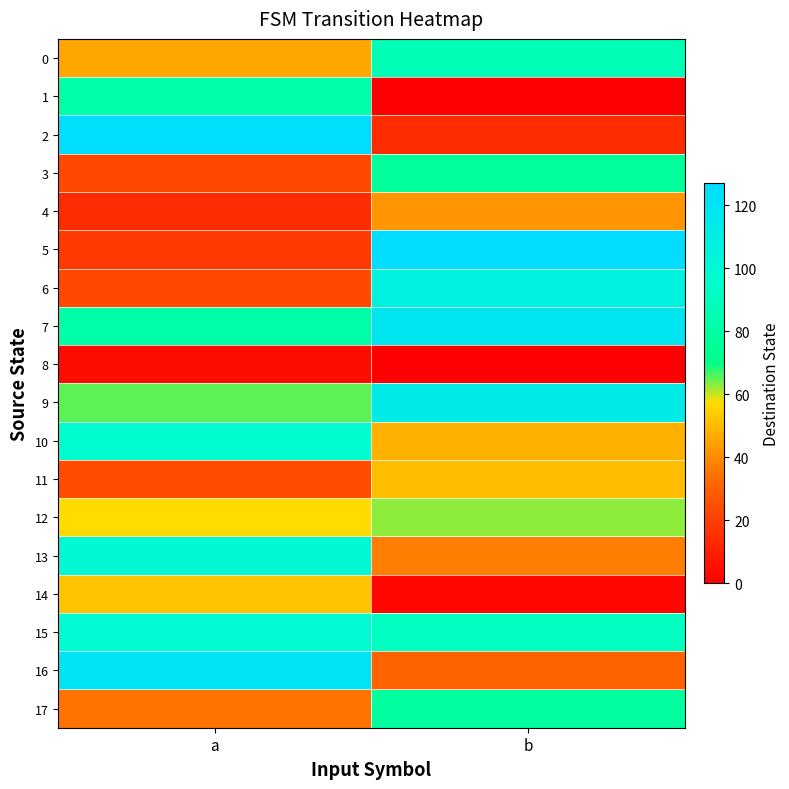

At which category does the chart reach its peak across all series?

b